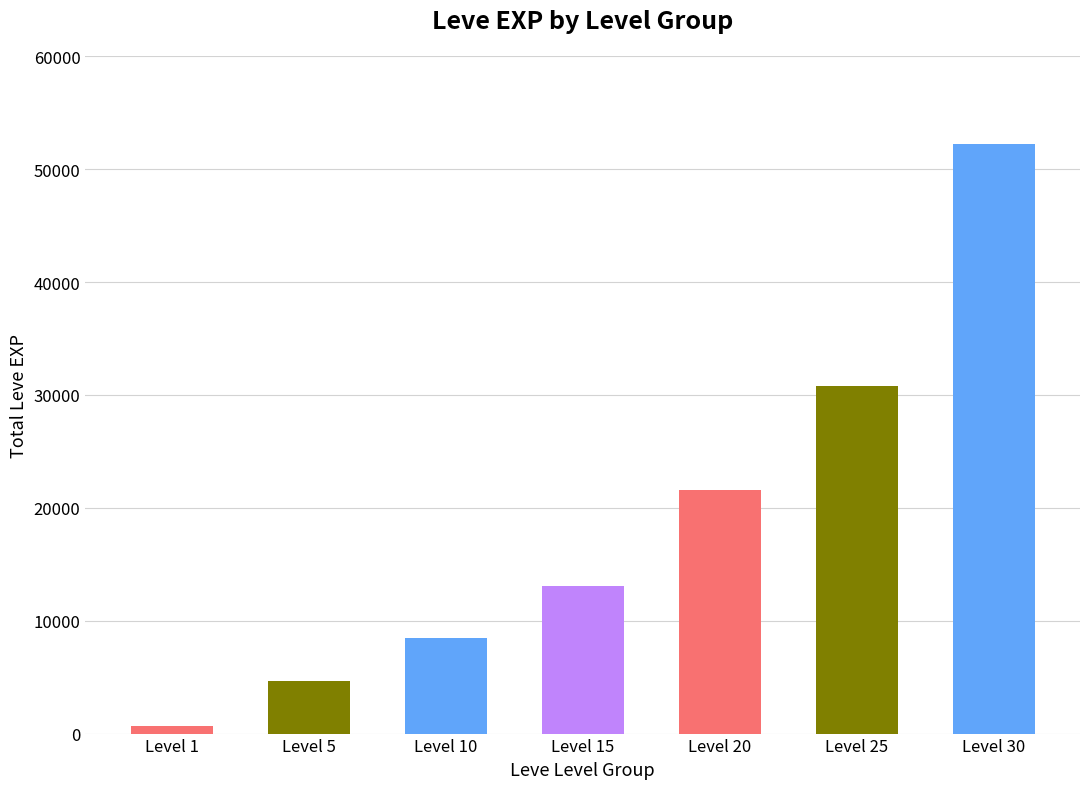

List the labels in order of value, smallest first.

Level 1, Level 5, Level 10, Level 15, Level 20, Level 25, Level 30